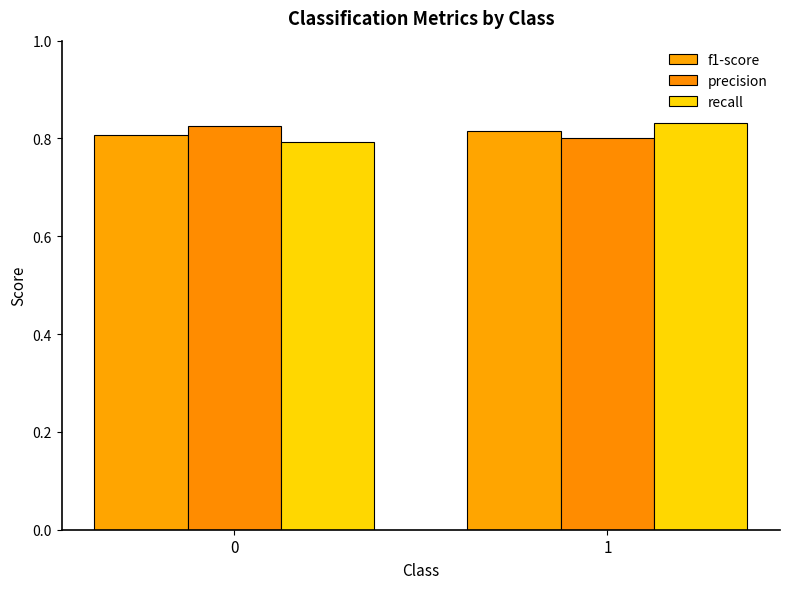

What is the average value of the recall series?

0.8